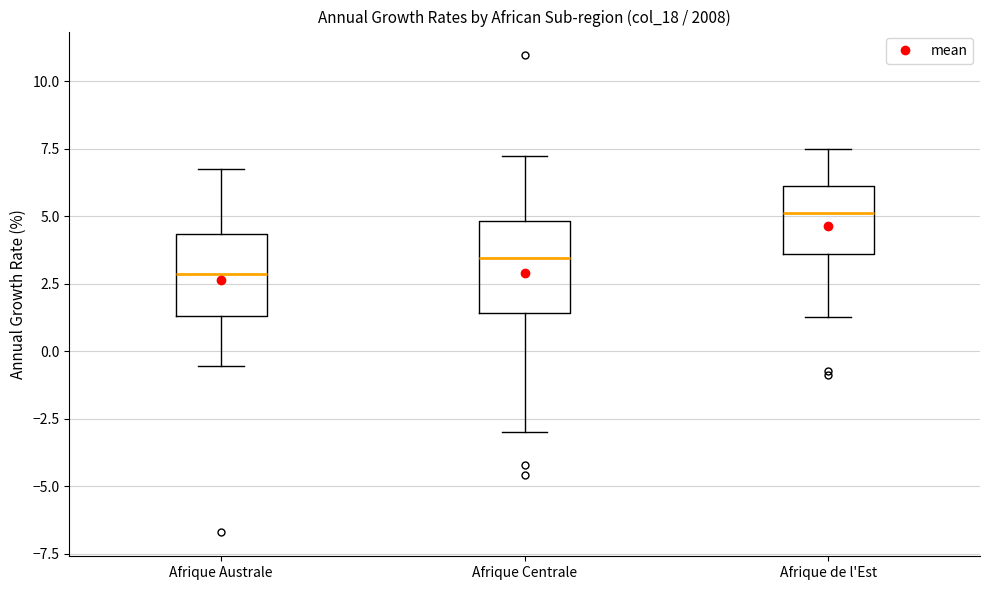

Which box's median line is the lowest?

Afrique Australe